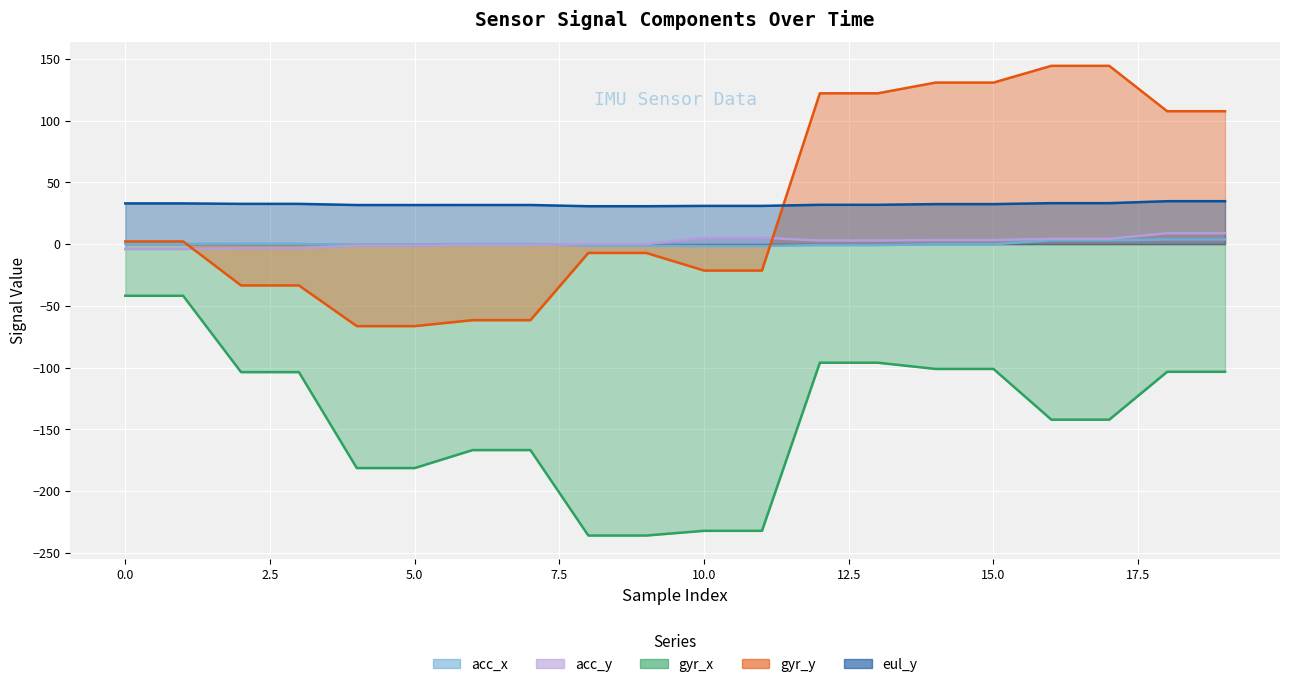

Reading left to right, transcribe all the data shown in this chart.

acc_x: 0=0.2	1=0.2	2=0.2	3=0.2	4=-1.1	5=-1.1	6=0.0	7=0.0	8=-1.3	9=-1.3	10=-1.6	11=-1.6	12=-0.8	13=-0.8	14=-0.2	15=-0.2	16=3.0	17=3.0	18=3.7	19=3.7
acc_y: 0=-4.0	1=-4.0	2=-3.4	3=-3.4	4=-1.2	5=-1.2	6=-0.6	7=-0.6	8=0.0	9=0.0	10=5.2	11=5.2	12=2.8	13=2.8	14=3.3	15=3.3	16=4.2	17=4.2	18=8.7	19=8.7
gyr_x: 0=-41.9	1=-41.9	2=-103.7	3=-103.7	4=-181.4	5=-181.4	6=-166.8	7=-166.8	8=-236.0	9=-236.0	10=-232.2	11=-232.2	12=-96.1	13=-96.1	14=-101.1	15=-101.1	16=-142.2	17=-142.2	18=-103.4	19=-103.4
gyr_y: 0=2.1	1=2.1	2=-33.5	3=-33.5	4=-66.4	5=-66.4	6=-61.6	7=-61.6	8=-7.2	9=-7.2	10=-21.4	11=-21.4	12=122.1	13=122.1	14=130.8	15=130.8	16=144.3	17=144.3	18=107.6	19=107.6
eul_y: 0=32.9	1=32.9	2=32.5	3=32.5	4=31.6	5=31.6	6=31.6	7=31.6	8=30.6	9=30.6	10=30.9	11=30.9	12=31.8	13=31.8	14=32.4	15=32.4	16=33.1	17=33.1	18=34.7	19=34.7